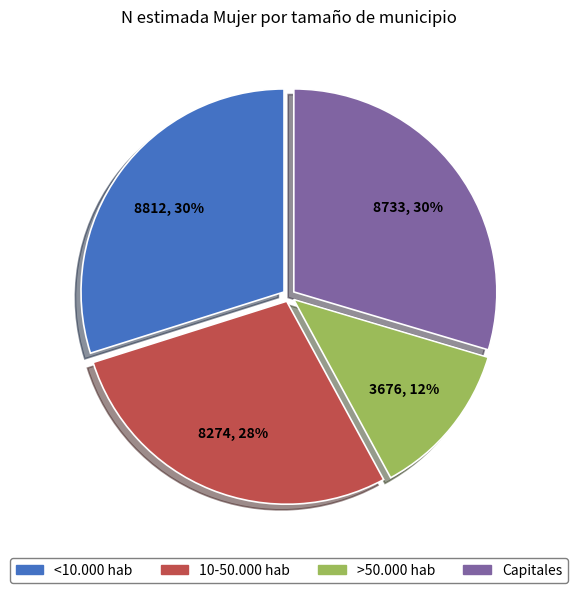

To the nearest percent, what is the average slice percentage?

25%